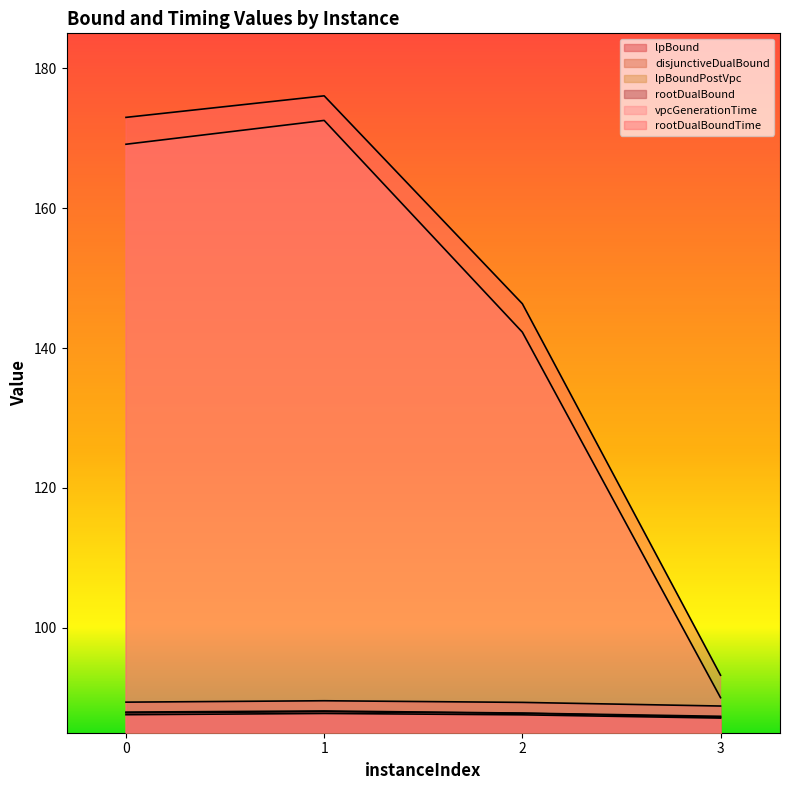

What is the average value of the lpBound series?

87.5